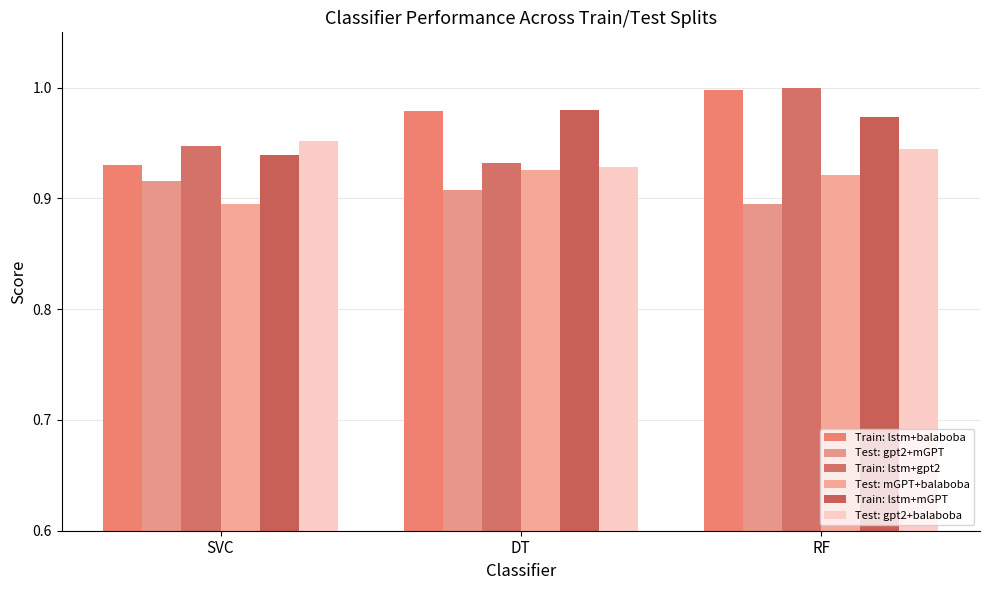

True or false: Train: lstm+gpt2 has a value of 0.5 at SVC.

False